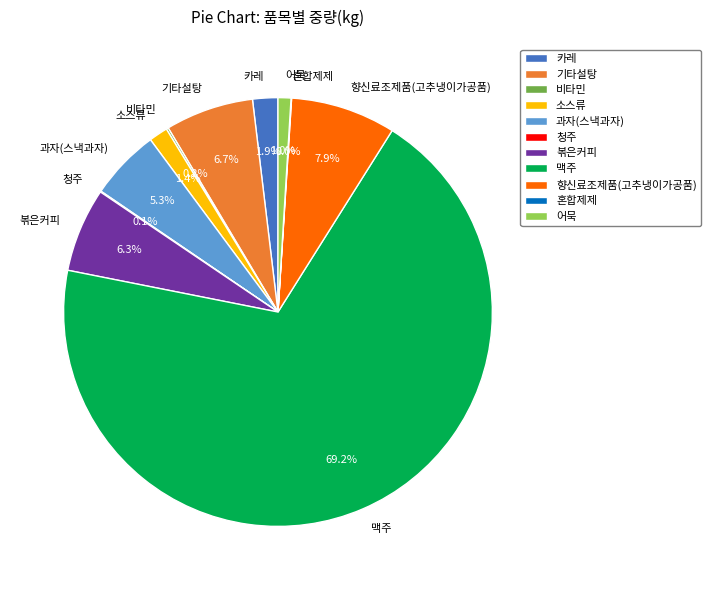

To the nearest percent, what is the combined percentage of 볶은커피 and 기타설탕?

13%